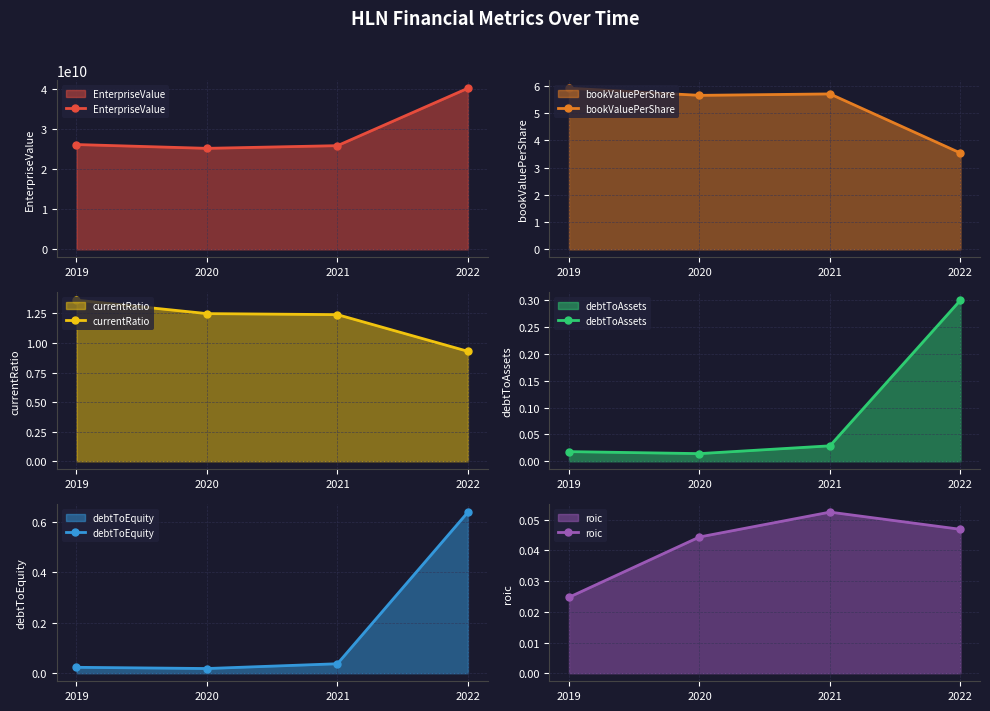

True or false: currentRatio and bookValuePerShare cross at least once.

False